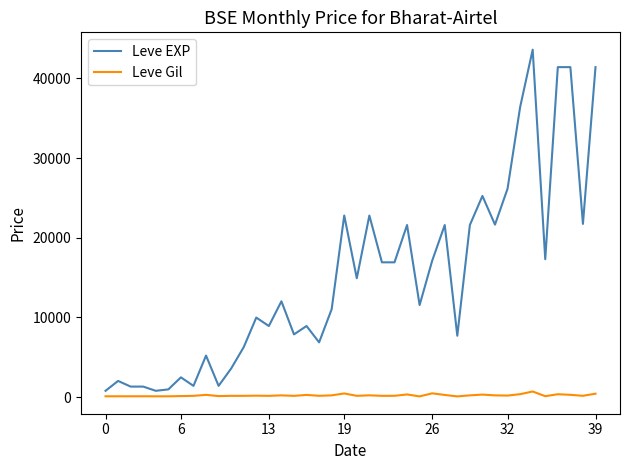

At how many categories does at least one series exceed 38034?

4